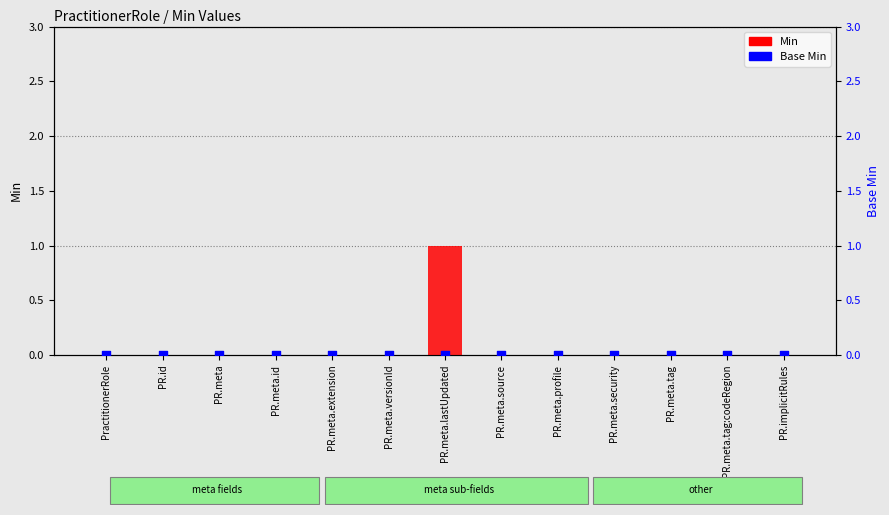

Is the value of Base Min at PR.id greater than the value of Min at PR.meta.lastUpdated?

No